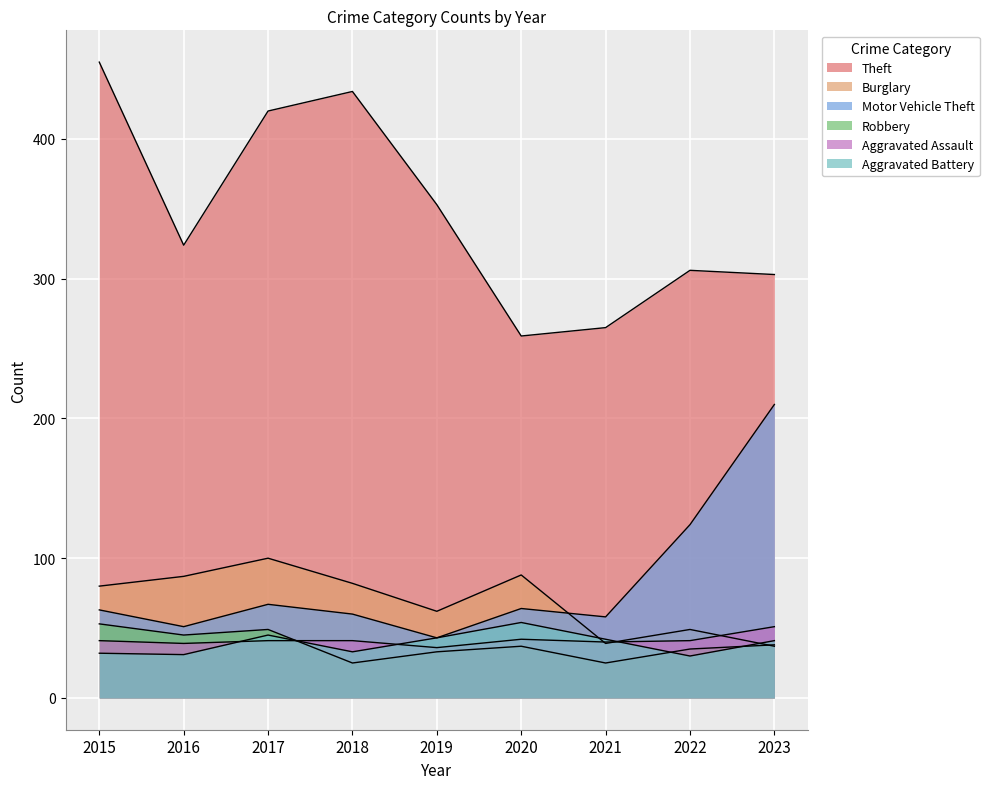

What is the sum of the Motor Vehicle Theft values at 2022 and 2018?

184